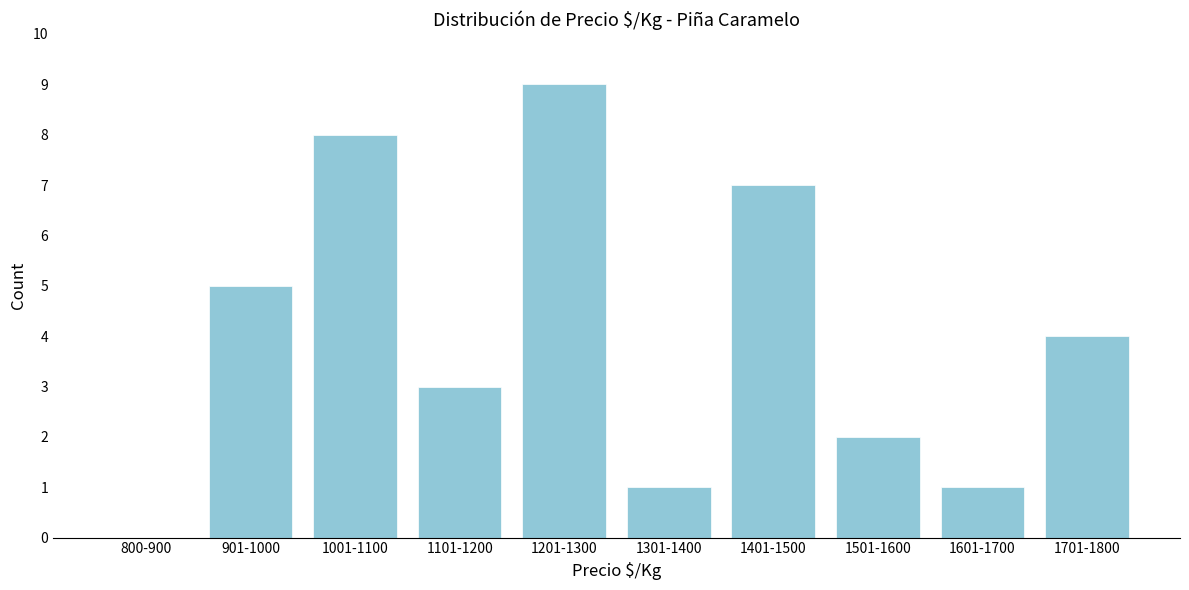

Reading left to right, list all the values displayed in this chart.

800-900=0	901-1000=5	1001-1100=8	1101-1200=3	1201-1300=9	1301-1400=1	1401-1500=7	1501-1600=2	1601-1700=1	1701-1800=4